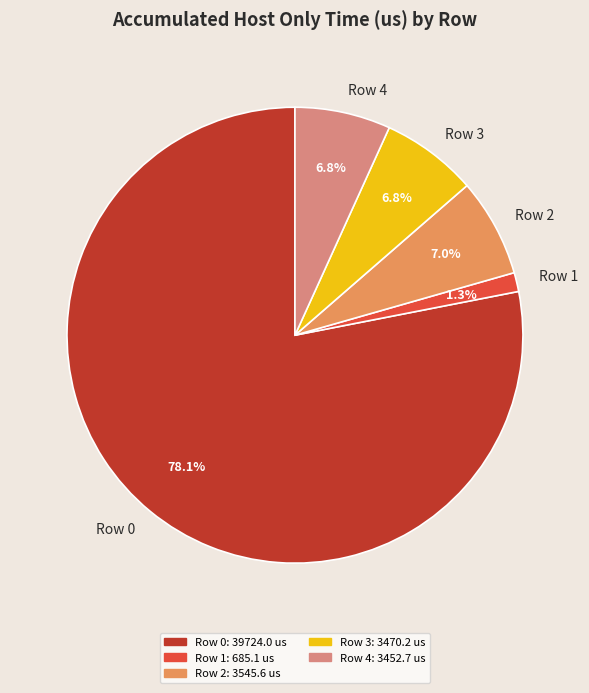

Do Row 2 and Row 1 together represent more than half of the pie?

No